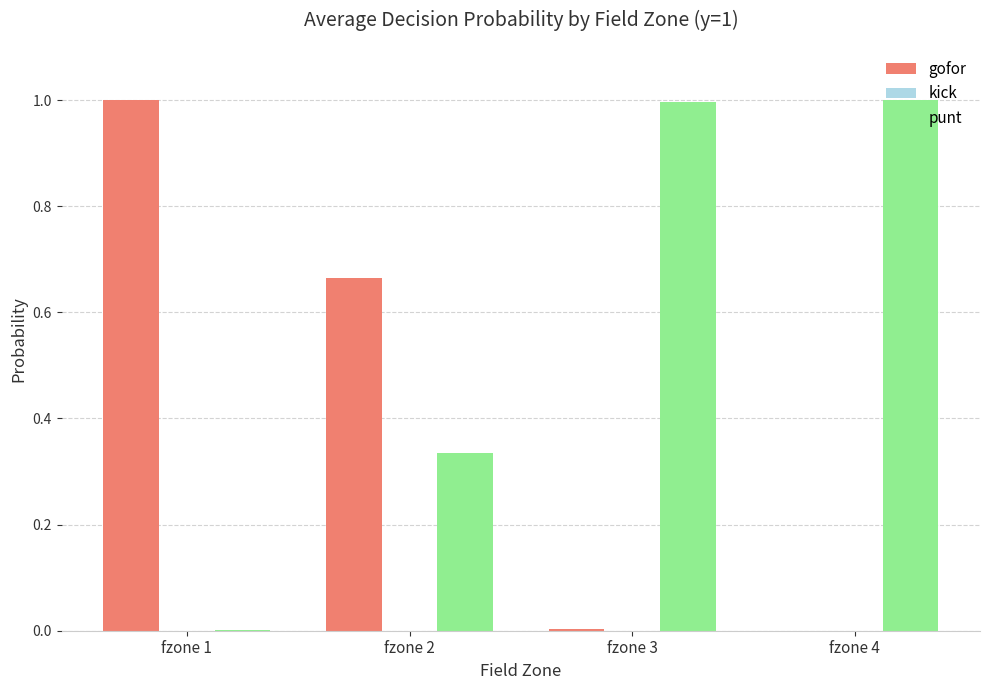

What is the total value across all series at fzone 2?

1.0